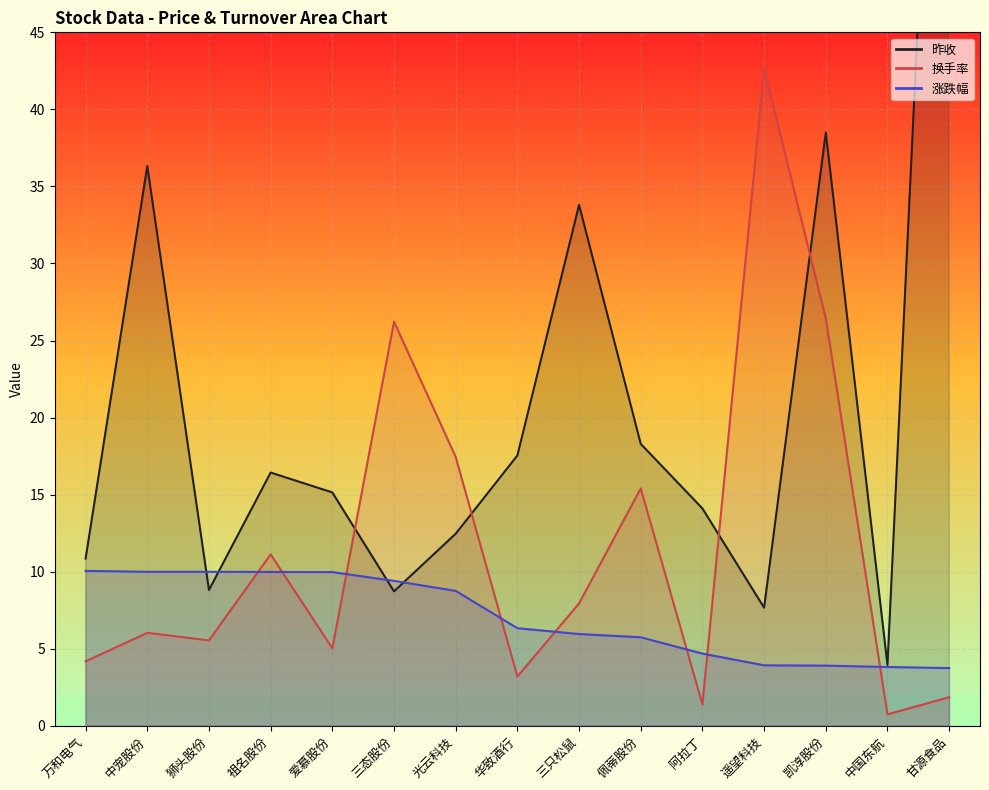

Which series has the largest total across all categories?

昨收